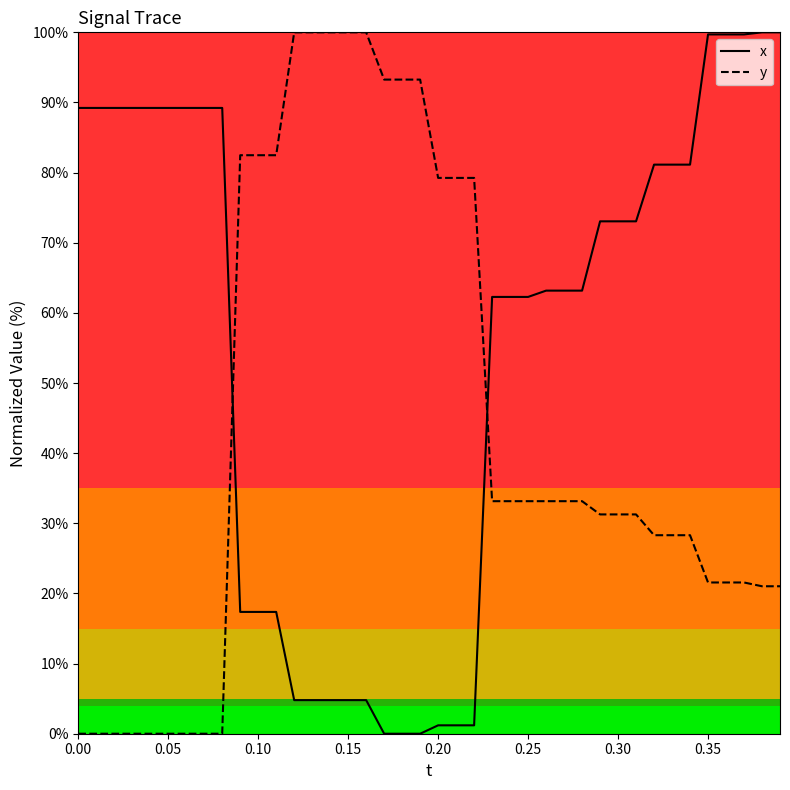

Rank the series by their average value, from lowest to highest.

y, x